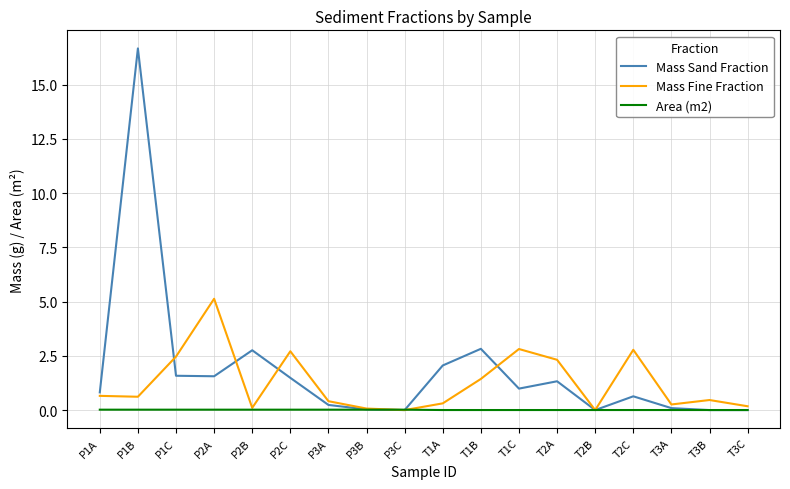

Which category has the highest value in the Mass Sand Fraction series?

P1B